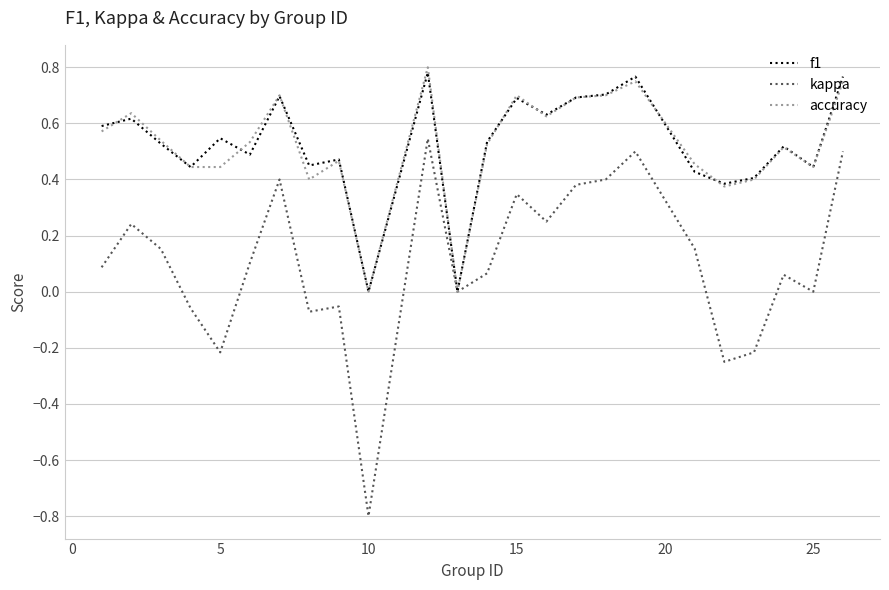

Which series has the largest range (max minus min)?

kappa